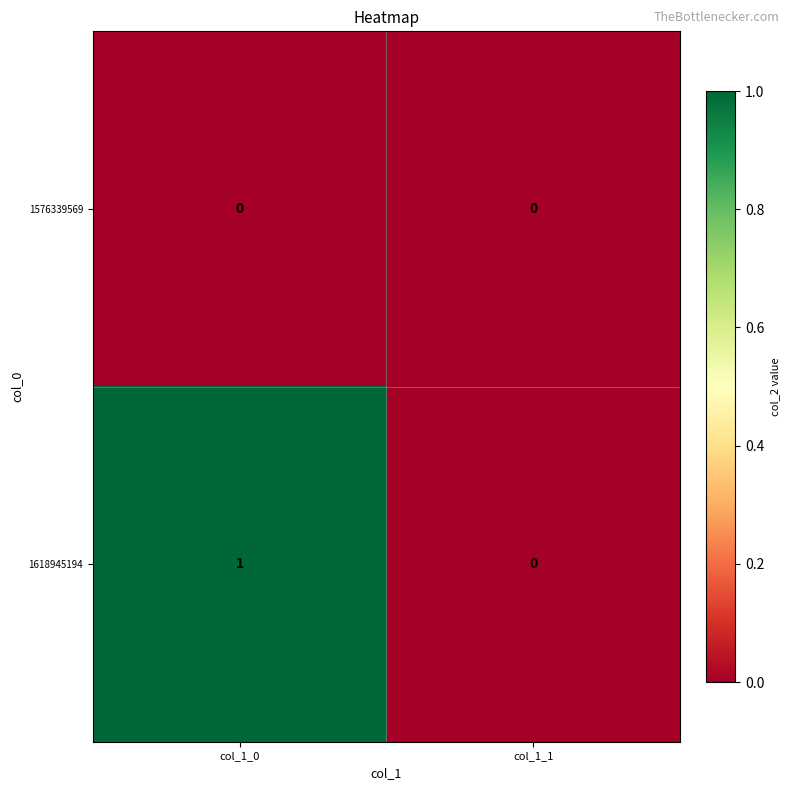

Rank the series by their average value, from highest to lowest.

1618945194, 1576339569